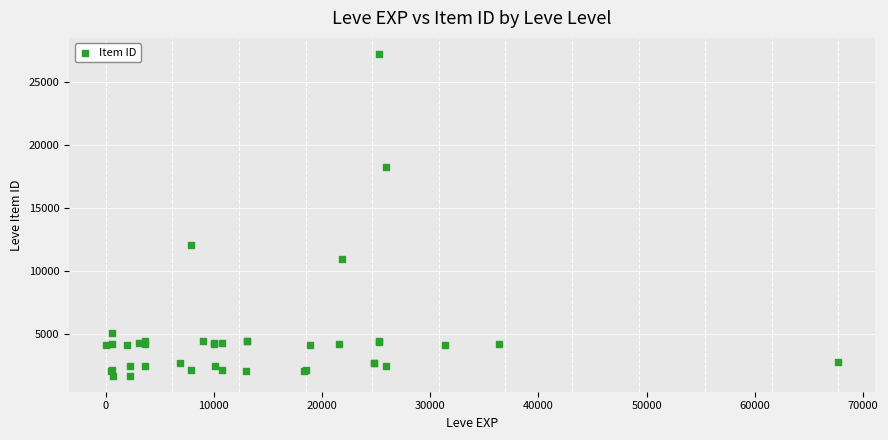

What Y value in the scatter plot is closest to 14448?

12018